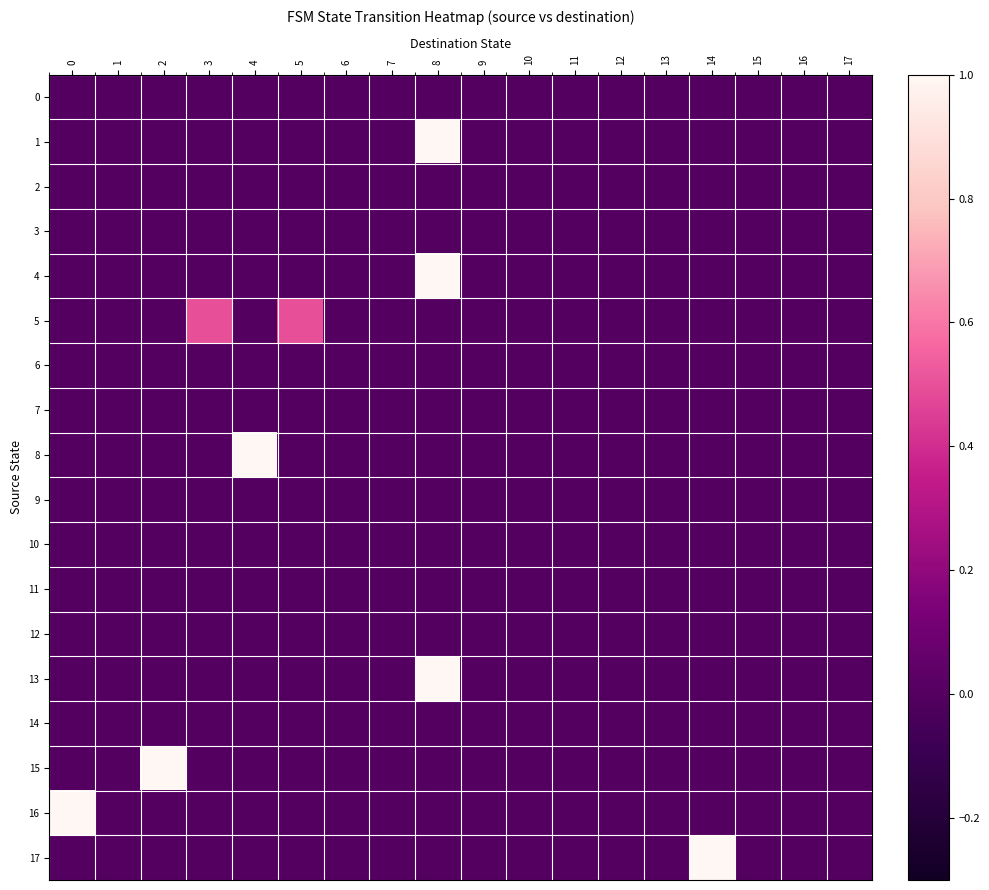

Reading left to right, what are all the values shown in this chart?

0: 0=0.0	1=0.0	2=0.0	3=0.0	4=0.0	5=0.0	6=0.0	7=0.0	8=0.0	9=0.0	10=0.0	11=0.0	12=0.0	13=0.0	14=0.0	15=0.0	16=0.0	17=0.0
1: 0=0.0	1=0.0	2=0.0	3=0.0	4=0.0	5=0.0	6=0.0	7=0.0	8=1.0	9=0.0	10=0.0	11=0.0	12=0.0	13=0.0	14=0.0	15=0.0	16=0.0	17=0.0
2: 0=0.0	1=0.0	2=0.0	3=0.0	4=0.0	5=0.0	6=0.0	7=0.0	8=0.0	9=0.0	10=0.0	11=0.0	12=0.0	13=0.0	14=0.0	15=0.0	16=0.0	17=0.0
3: 0=0.0	1=0.0	2=0.0	3=0.0	4=0.0	5=0.0	6=0.0	7=0.0	8=0.0	9=0.0	10=0.0	11=0.0	12=0.0	13=0.0	14=0.0	15=0.0	16=0.0	17=0.0
4: 0=0.0	1=0.0	2=0.0	3=0.0	4=0.0	5=0.0	6=0.0	7=0.0	8=1.0	9=0.0	10=0.0	11=0.0	12=0.0	13=0.0	14=0.0	15=0.0	16=0.0	17=0.0
5: 0=0.0	1=0.0	2=0.0	3=0.5	4=0.0	5=0.5	6=0.0	7=0.0	8=0.0	9=0.0	10=0.0	11=0.0	12=0.0	13=0.0	14=0.0	15=0.0	16=0.0	17=0.0
6: 0=0.0	1=0.0	2=0.0	3=0.0	4=0.0	5=0.0	6=0.0	7=0.0	8=0.0	9=0.0	10=0.0	11=0.0	12=0.0	13=0.0	14=0.0	15=0.0	16=0.0	17=0.0
7: 0=0.0	1=0.0	2=0.0	3=0.0	4=0.0	5=0.0	6=0.0	7=0.0	8=0.0	9=0.0	10=0.0	11=0.0	12=0.0	13=0.0	14=0.0	15=0.0	16=0.0	17=0.0
8: 0=0.0	1=0.0	2=0.0	3=0.0	4=1.0	5=0.0	6=0.0	7=0.0	8=0.0	9=0.0	10=0.0	11=0.0	12=0.0	13=0.0	14=0.0	15=0.0	16=0.0	17=0.0
9: 0=0.0	1=0.0	2=0.0	3=0.0	4=0.0	5=0.0	6=0.0	7=0.0	8=0.0	9=0.0	10=0.0	11=0.0	12=0.0	13=0.0	14=0.0	15=0.0	16=0.0	17=0.0
10: 0=0.0	1=0.0	2=0.0	3=0.0	4=0.0	5=0.0	6=0.0	7=0.0	8=0.0	9=0.0	10=0.0	11=0.0	12=0.0	13=0.0	14=0.0	15=0.0	16=0.0	17=0.0
11: 0=0.0	1=0.0	2=0.0	3=0.0	4=0.0	5=0.0	6=0.0	7=0.0	8=0.0	9=0.0	10=0.0	11=0.0	12=0.0	13=0.0	14=0.0	15=0.0	16=0.0	17=0.0
12: 0=0.0	1=0.0	2=0.0	3=0.0	4=0.0	5=0.0	6=0.0	7=0.0	8=0.0	9=0.0	10=0.0	11=0.0	12=0.0	13=0.0	14=0.0	15=0.0	16=0.0	17=0.0
13: 0=0.0	1=0.0	2=0.0	3=0.0	4=0.0	5=0.0	6=0.0	7=0.0	8=1.0	9=0.0	10=0.0	11=0.0	12=0.0	13=0.0	14=0.0	15=0.0	16=0.0	17=0.0
14: 0=0.0	1=0.0	2=0.0	3=0.0	4=0.0	5=0.0	6=0.0	7=0.0	8=0.0	9=0.0	10=0.0	11=0.0	12=0.0	13=0.0	14=0.0	15=0.0	16=0.0	17=0.0
15: 0=0.0	1=0.0	2=1.0	3=0.0	4=0.0	5=0.0	6=0.0	7=0.0	8=0.0	9=0.0	10=0.0	11=0.0	12=0.0	13=0.0	14=0.0	15=0.0	16=0.0	17=0.0
16: 0=1.0	1=0.0	2=0.0	3=0.0	4=0.0	5=0.0	6=0.0	7=0.0	8=0.0	9=0.0	10=0.0	11=0.0	12=0.0	13=0.0	14=0.0	15=0.0	16=0.0	17=0.0
17: 0=0.0	1=0.0	2=0.0	3=0.0	4=0.0	5=0.0	6=0.0	7=0.0	8=0.0	9=0.0	10=0.0	11=0.0	12=0.0	13=0.0	14=1.0	15=0.0	16=0.0	17=0.0